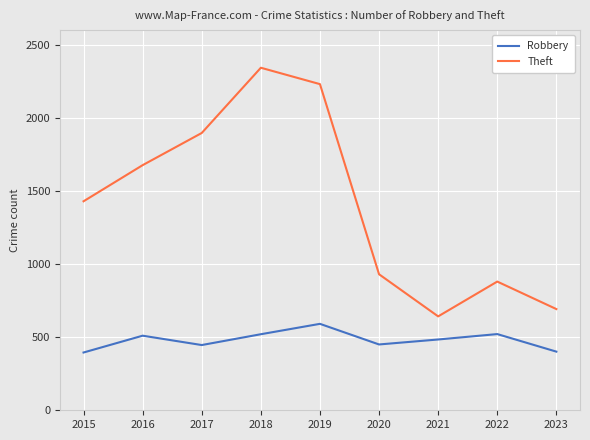

Does the chart display data point markers on the line(s)?

Yes